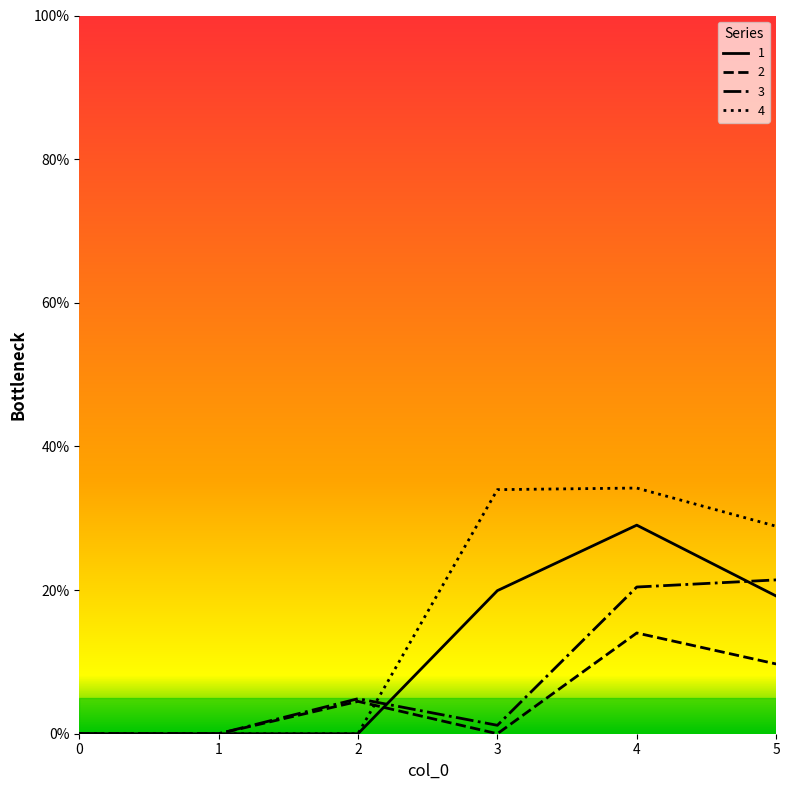

Is it true that 4 equals 0.0 at 0?

True